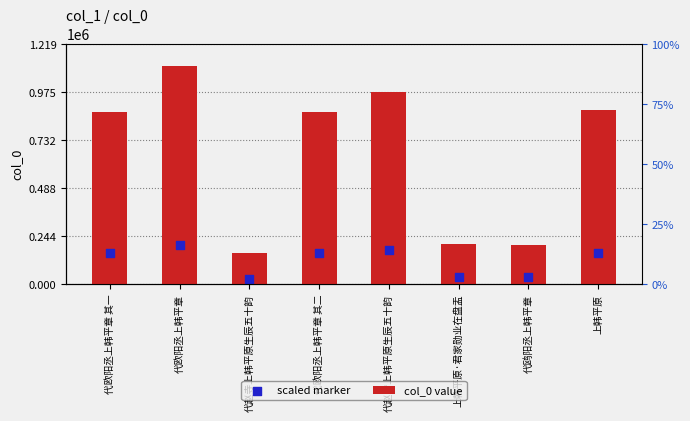

Which series reaches the maximum Y coordinate?

col_0 value